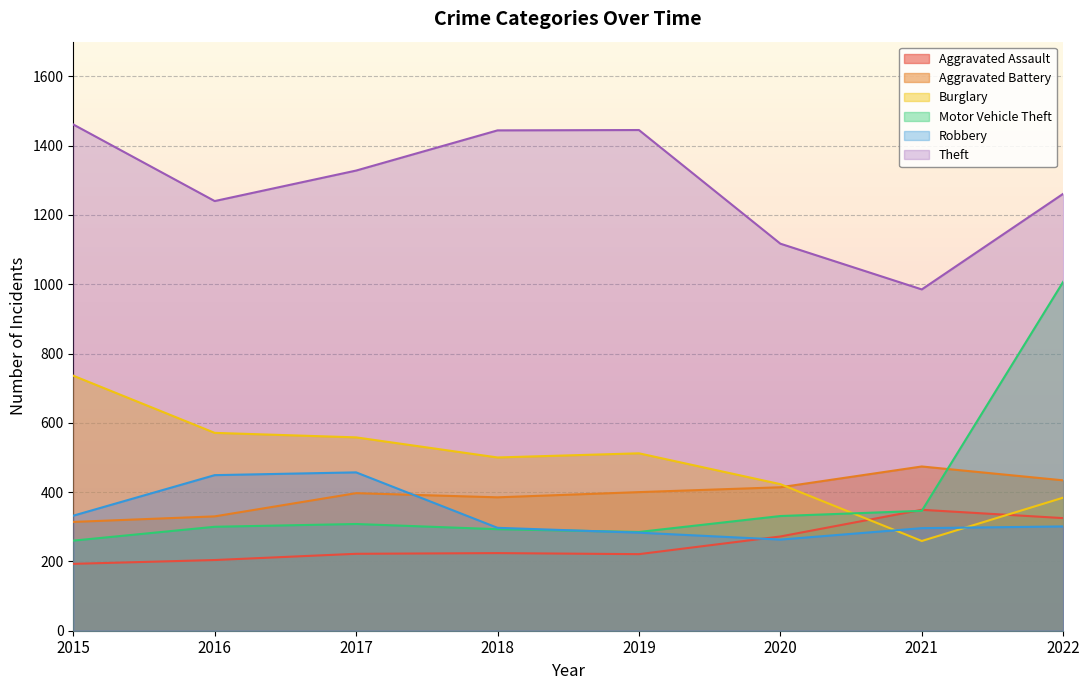

What are all the series names shown in the legend?

Aggravated Assault, Aggravated Battery, Burglary, Motor Vehicle Theft, Robbery, Theft